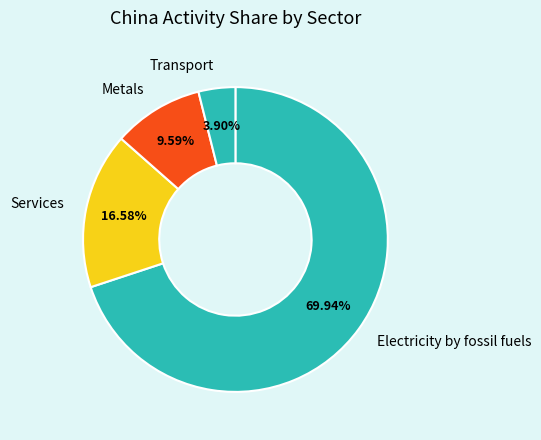

What percentage do Services and Metals together represent?

26.2%